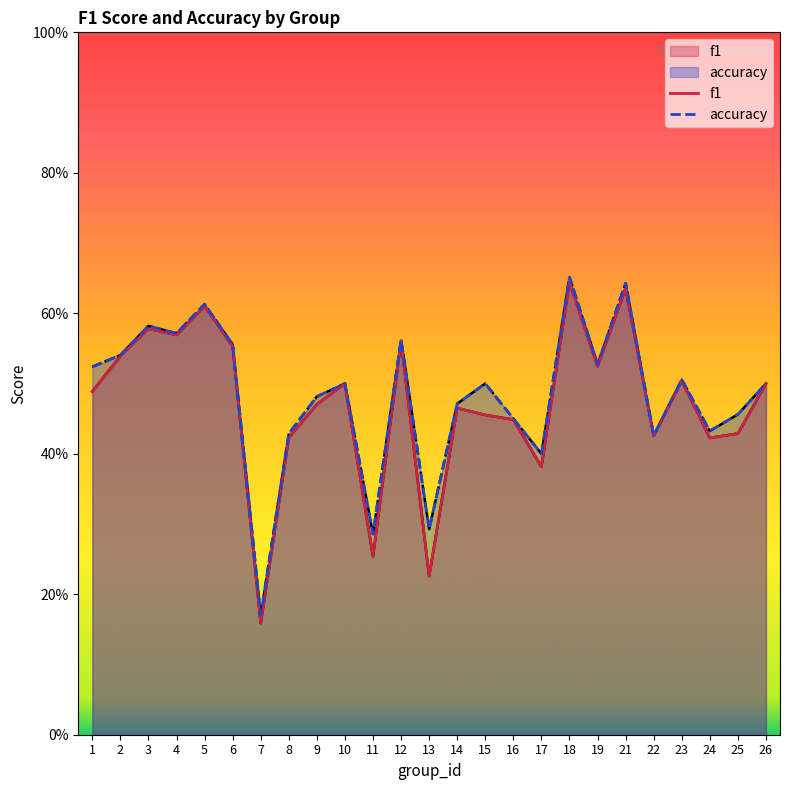

Reading left to right, list all the values displayed in this chart.

f1: 1=0.5	2=0.5	3=0.6	4=0.6	5=0.6	6=0.6	7=0.2	8=0.4	9=0.5	10=0.5	11=0.3	12=0.6	13=0.2	14=0.5	15=0.5	16=0.4	17=0.4	18=0.6	19=0.5	21=0.6	22=0.4	23=0.5	24=0.4	25=0.4	26=0.5
accuracy: 1=0.5	2=0.5	3=0.6	4=0.6	5=0.6	6=0.6	7=0.2	8=0.4	9=0.5	10=0.5	11=0.3	12=0.6	13=0.3	14=0.5	15=0.5	16=0.5	17=0.4	18=0.7	19=0.5	21=0.6	22=0.4	23=0.5	24=0.4	25=0.5	26=0.5